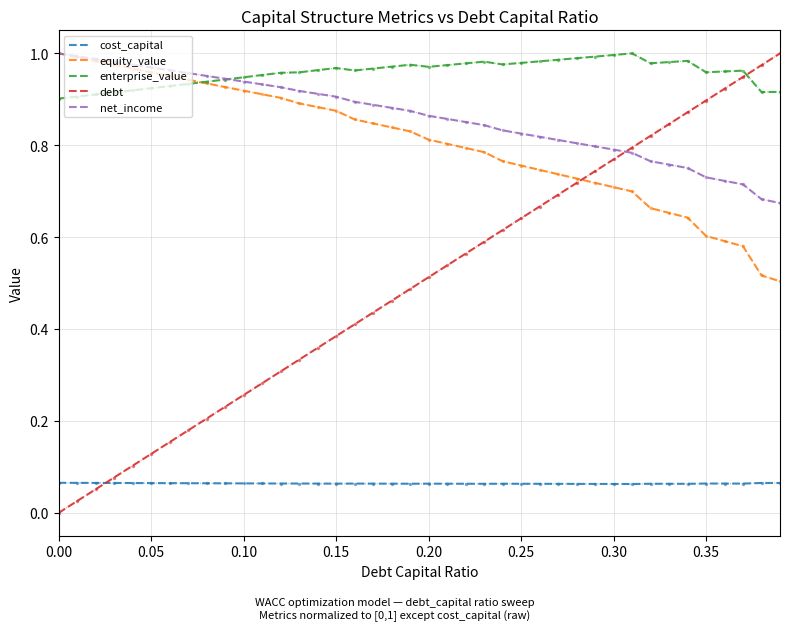

Which series has the largest range (max minus min)?

debt